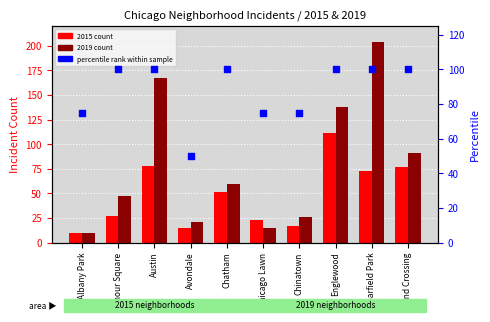

What is the total value across all series at Albany Park?

95